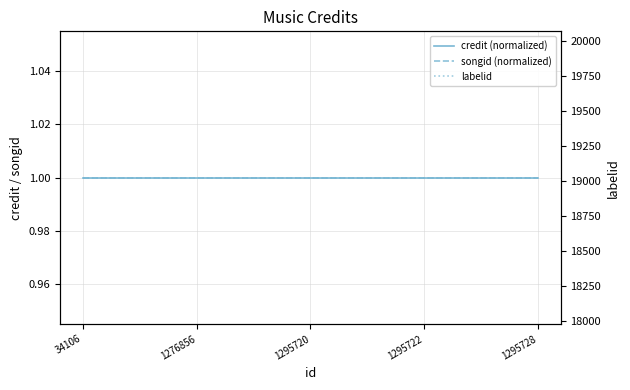

Reading right to left, what are all the values shown in this chart?

credit (normalized): 1	1	1	1	1
songid (normalized): 1	1	1	1	1
labelid: 19022	19022	19022	19022	19022